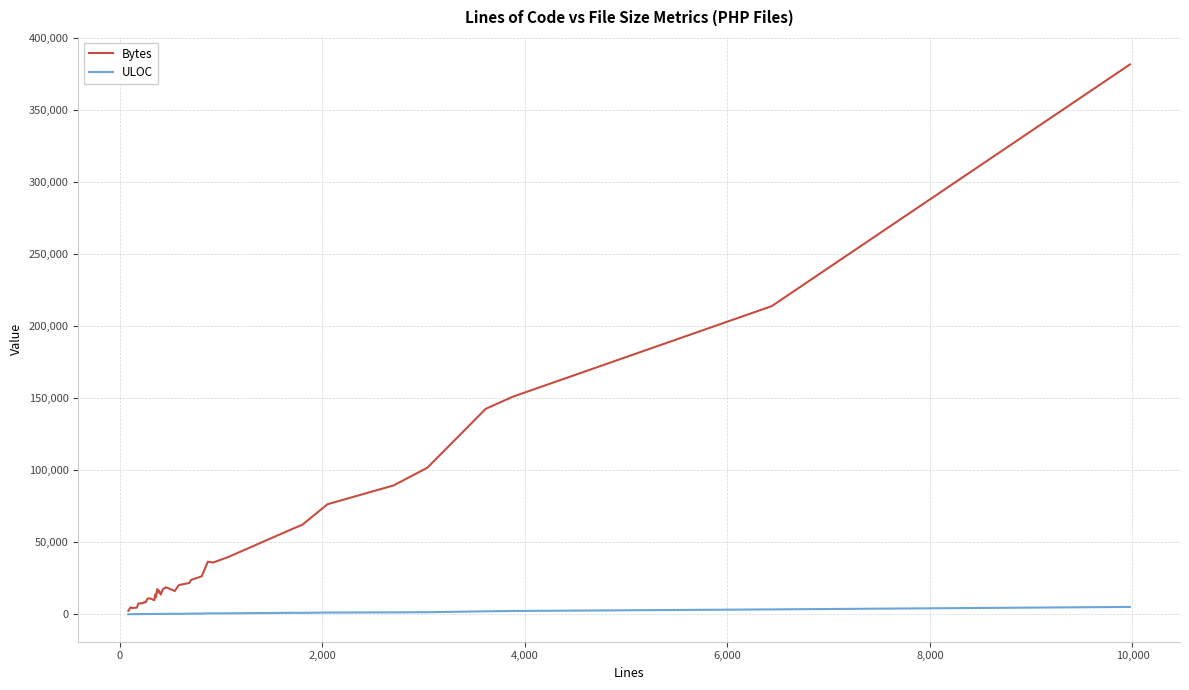

Which series has the widest spread of values?

Bytes